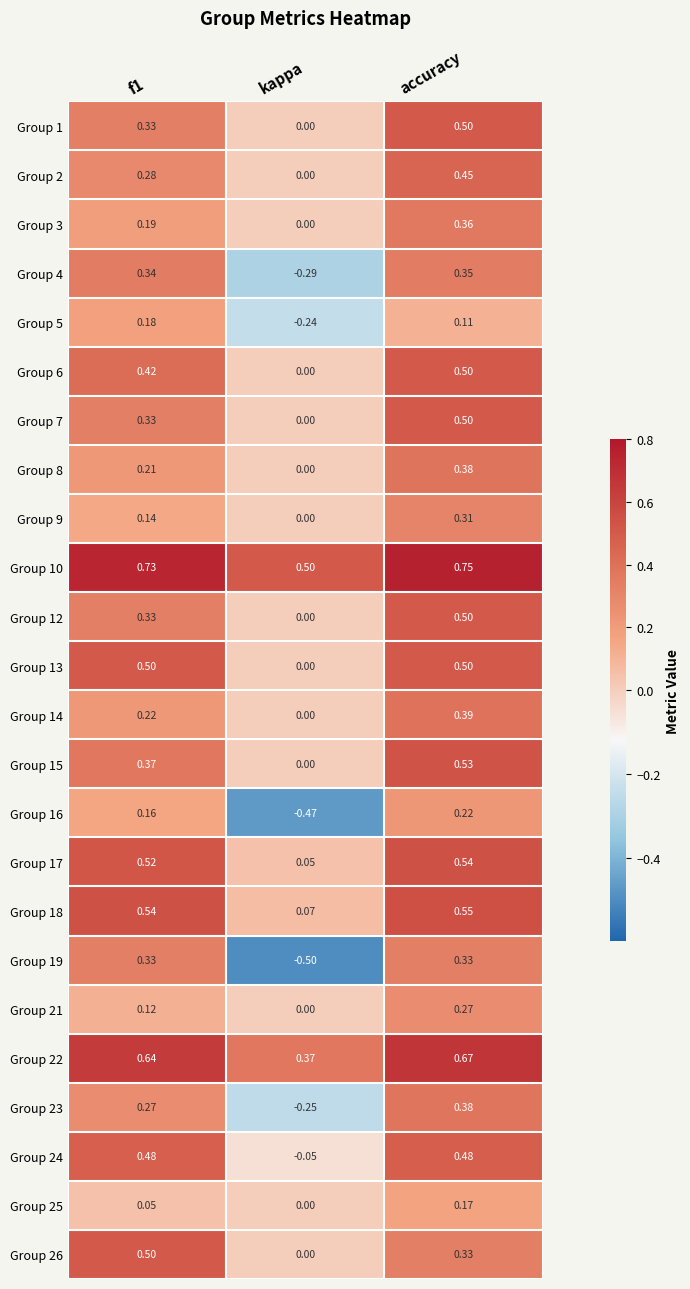

Which label corresponds to the largest value in the chart?

accuracy